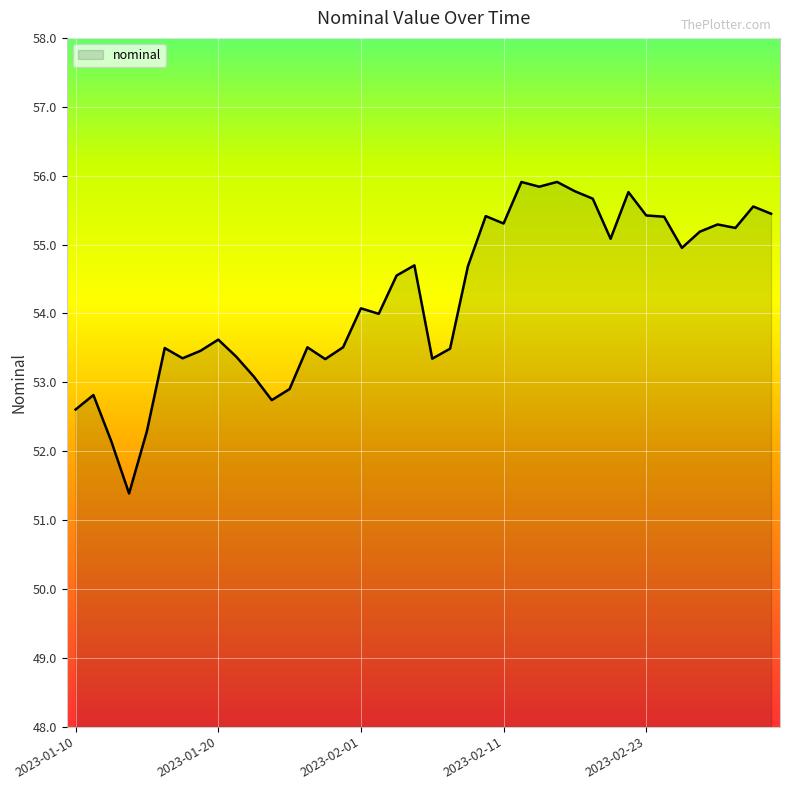

What is the greatest value displayed?

55.9